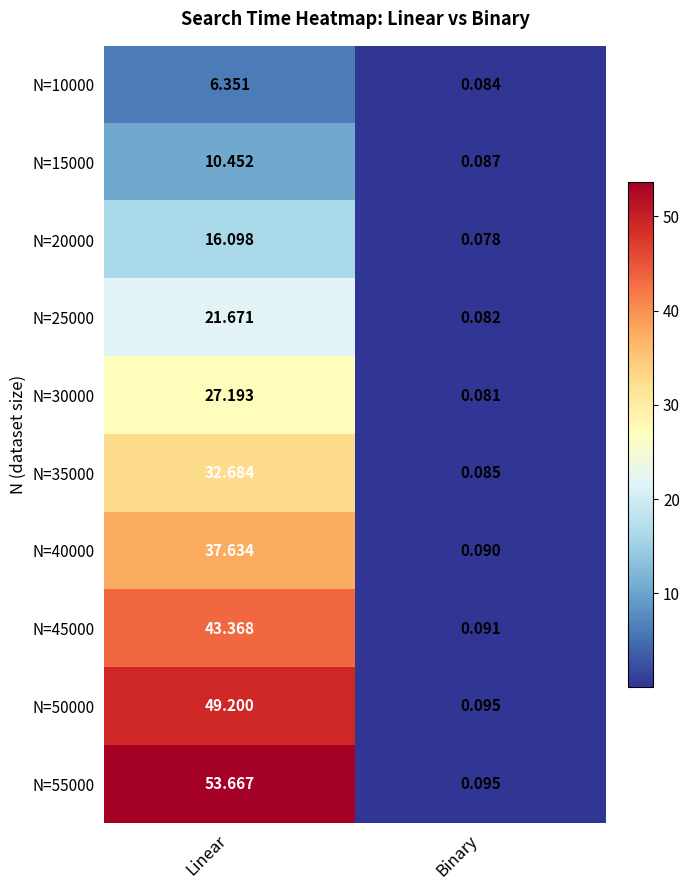

At which category is the sum across all series the highest?

Linear